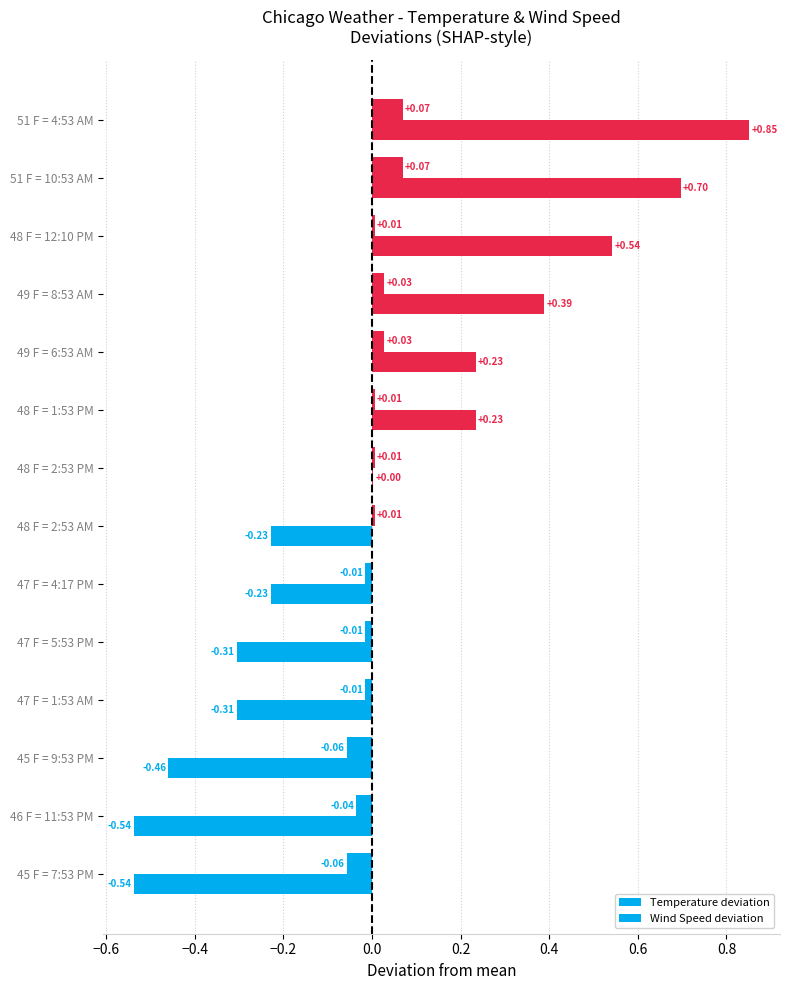

How many data points in Temperature deviation are above 0?

8